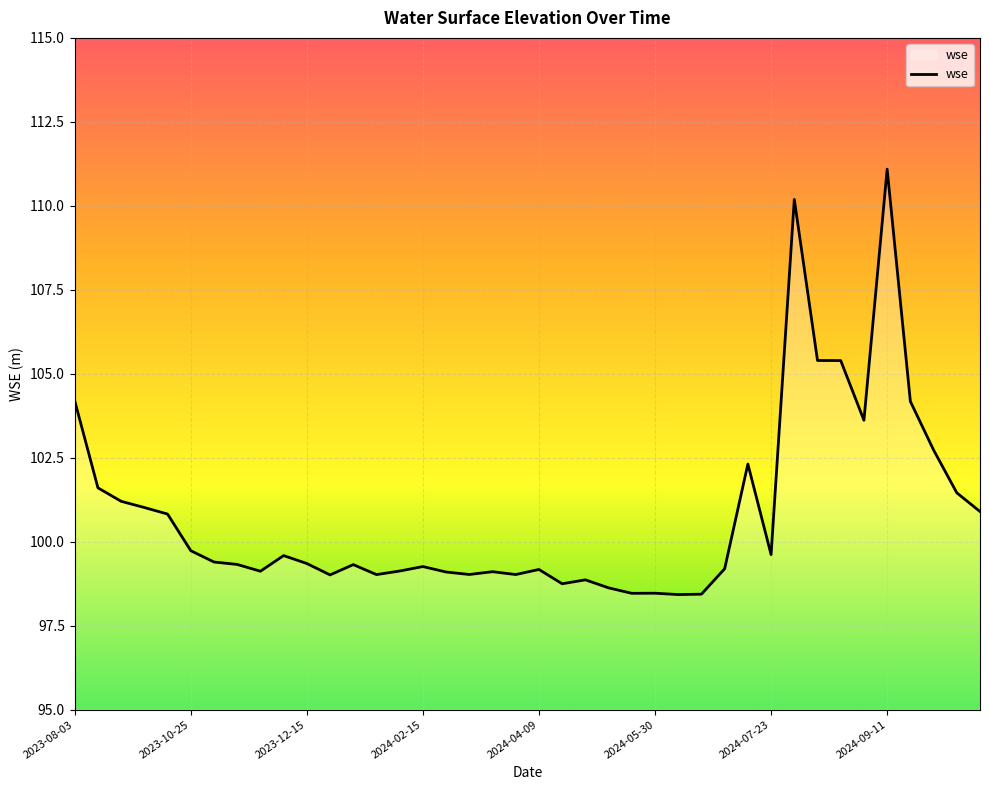

What is the greatest value displayed?

111.1